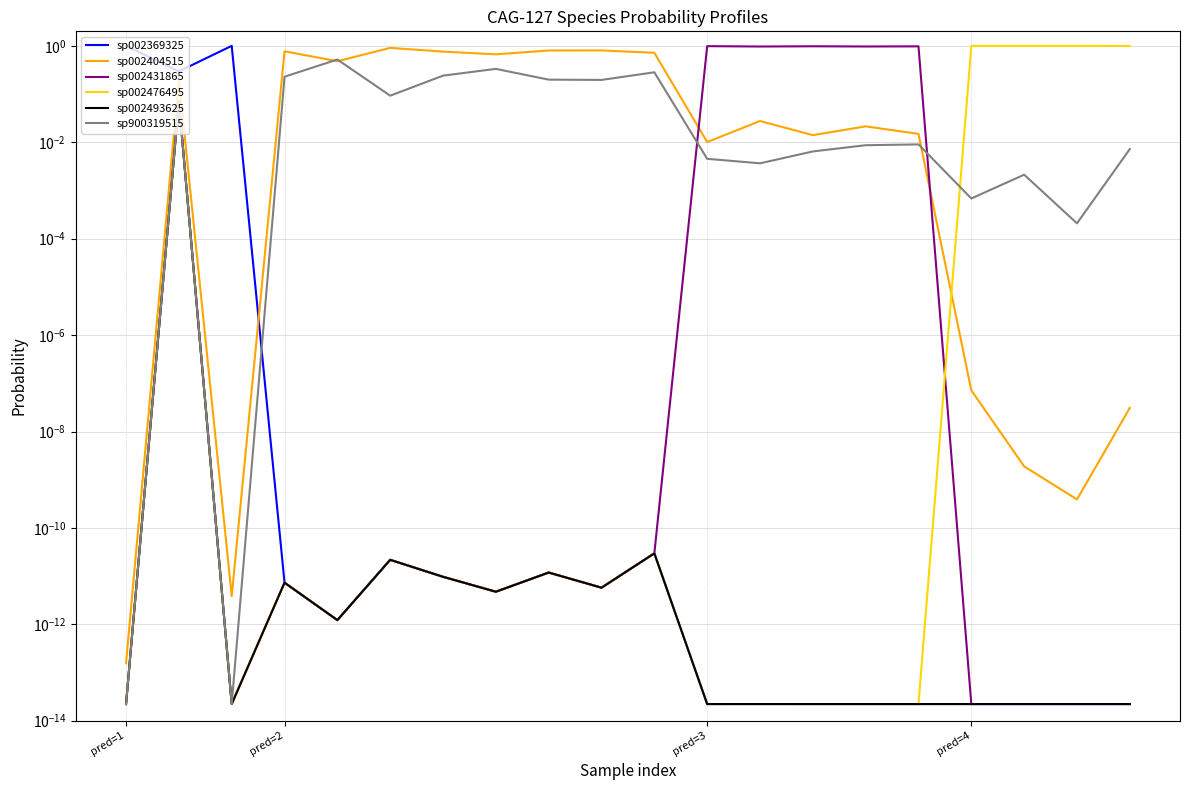

Which series has the widest spread of values?

sp002369325